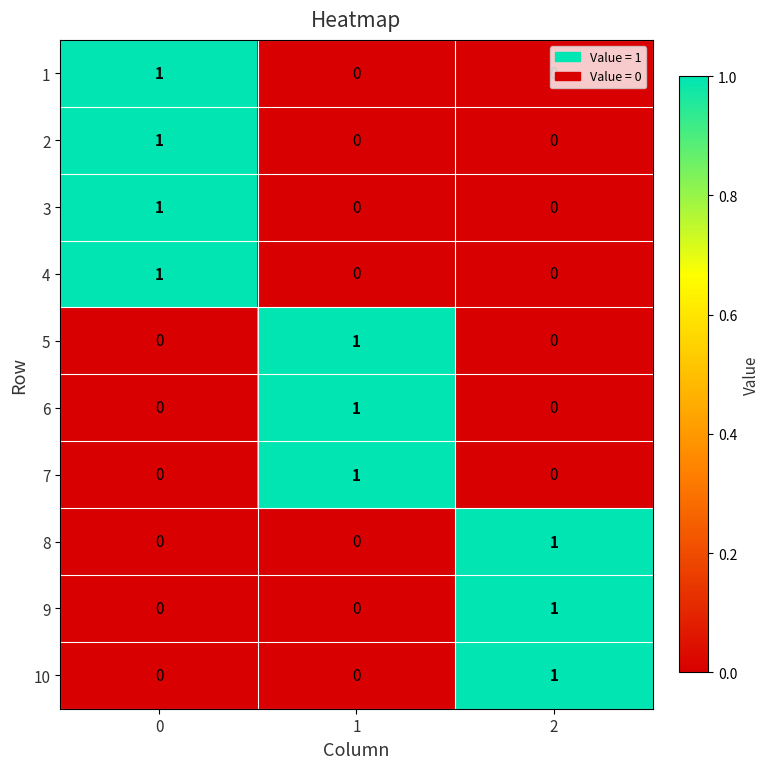

The value of 5 at 2 is 0. True or false?

True